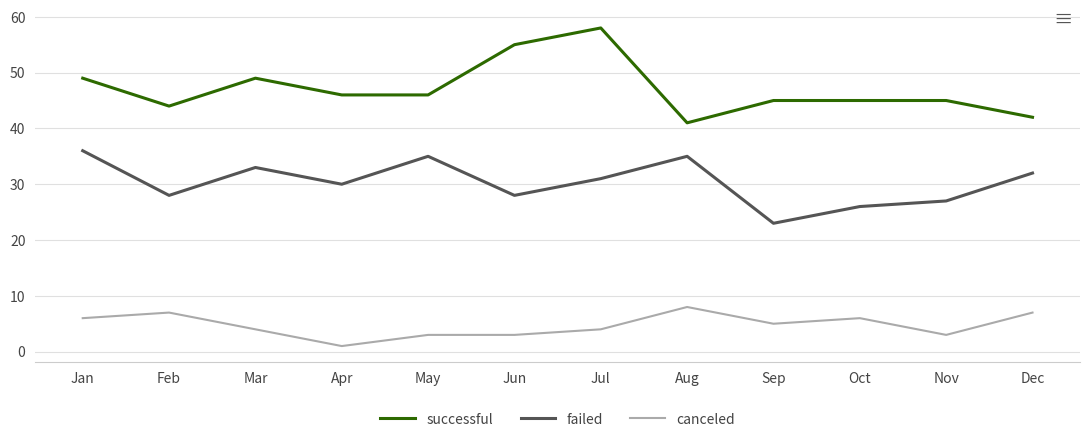

Does the chart display data point markers on the line(s)?

No